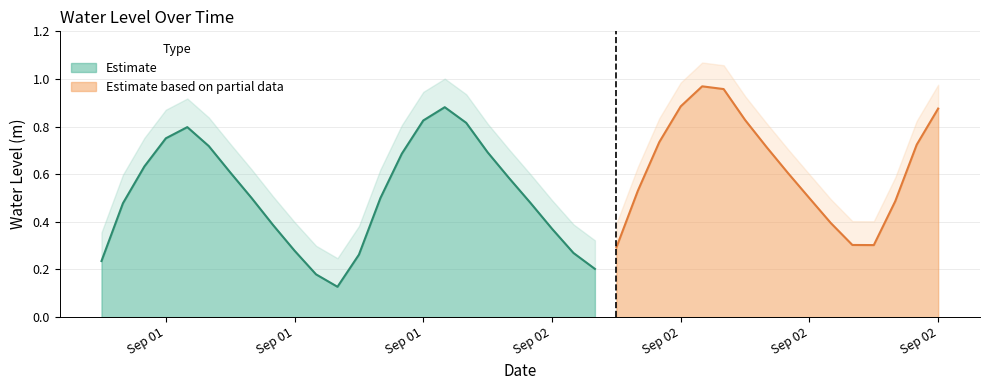

What is the label of the 9th point from the left?

2023-09-01 14:00:00